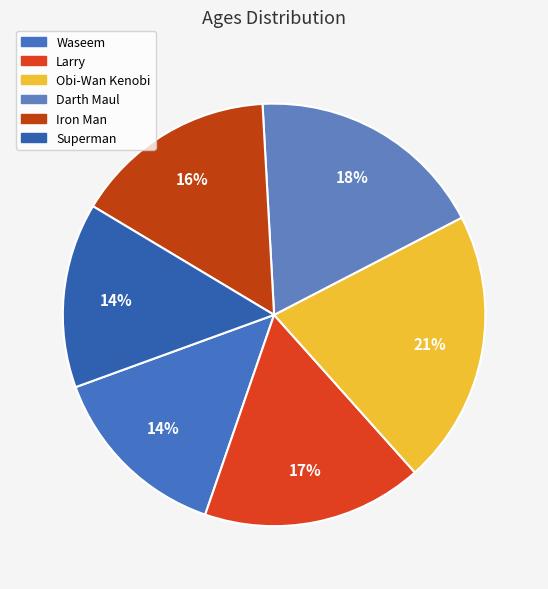

Rank the categories by value from highest to lowest.

Obi-Wan Kenobi, Darth Maul, Larry, Iron Man, Waseem, Superman